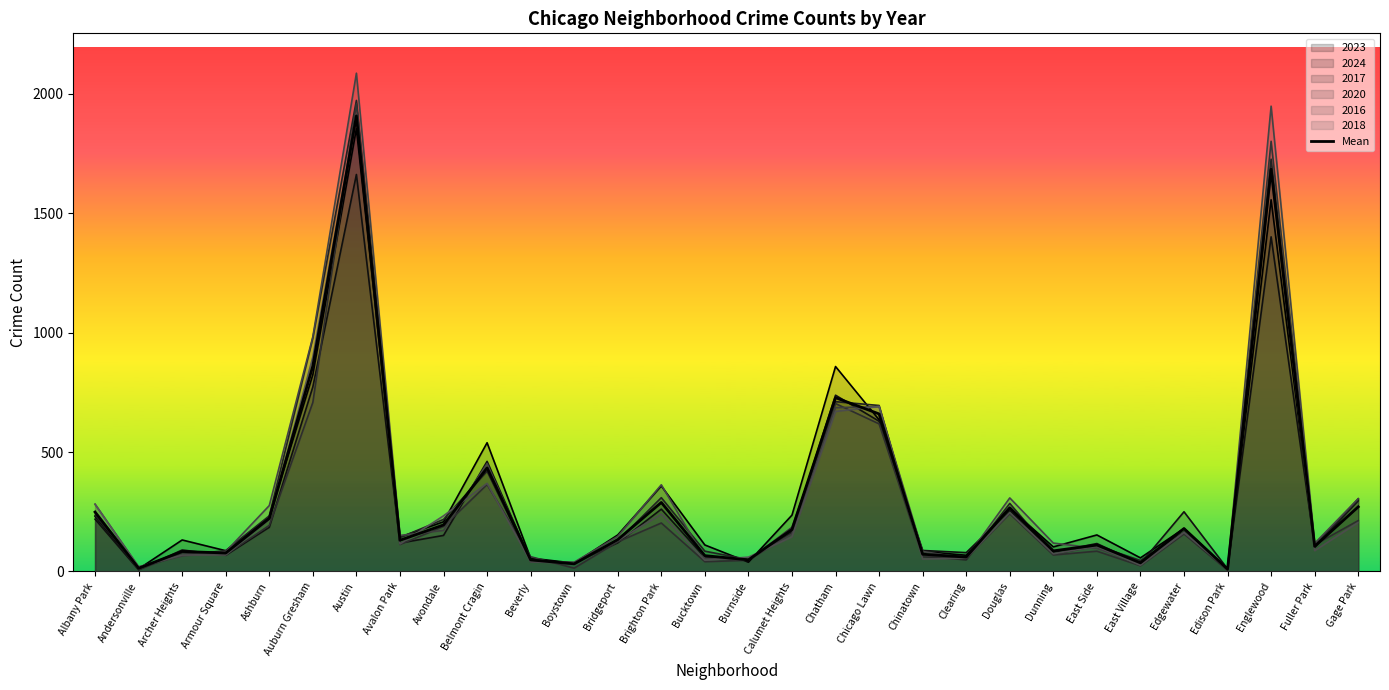

Reading right to left, what are all the values shown in this chart?

270.7	105.3	1684.0	9.8	179.8	36.3	110.8	86.3	267.0	60.3	72.3	659.7	727.7	175.7	48.8	66.3	289.0	133.5	32.0	48.5	434.0	195.0	130.7	1907.5	860.7	222.2	77.3	83.8	13.7	249.0